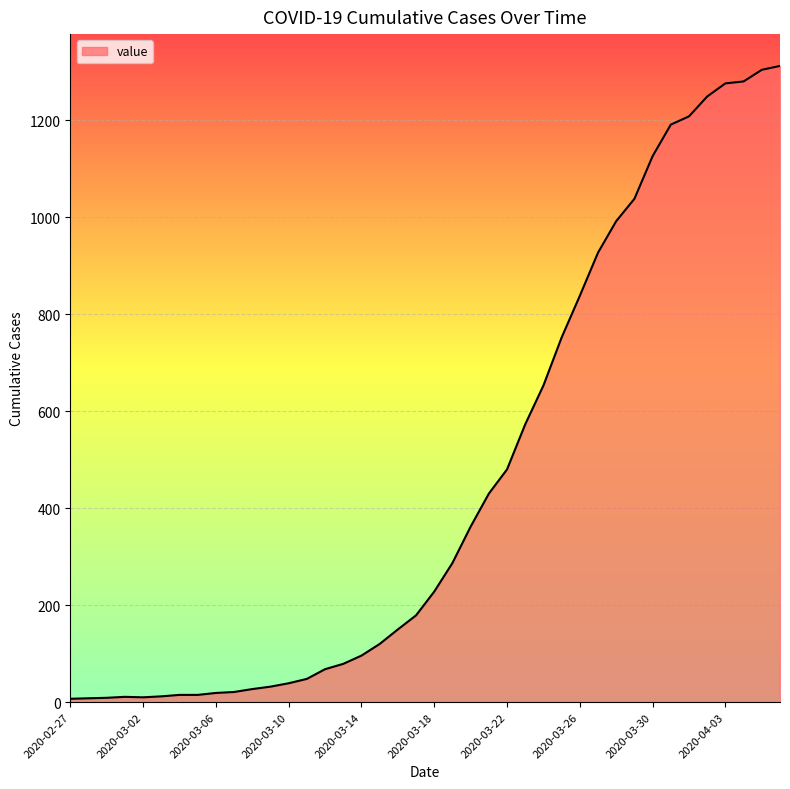

What is the maximum value shown in the chart?

1312